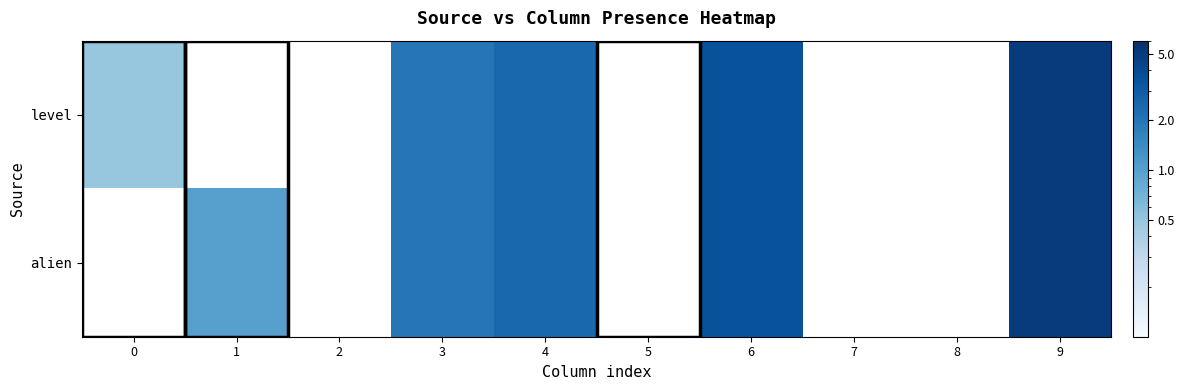

Reading right to left, extract all data points from this chart.

level: 9=5.0	8=0.0	7=0.0	6=3.5	5=0.0	4=2.5	3=2.0	2=0.0	1=0.0	0=0.5
alien: 9=5.0	8=0.0	7=0.0	6=3.5	5=0.0	4=2.5	3=2.0	2=0.0	1=1.0	0=0.0